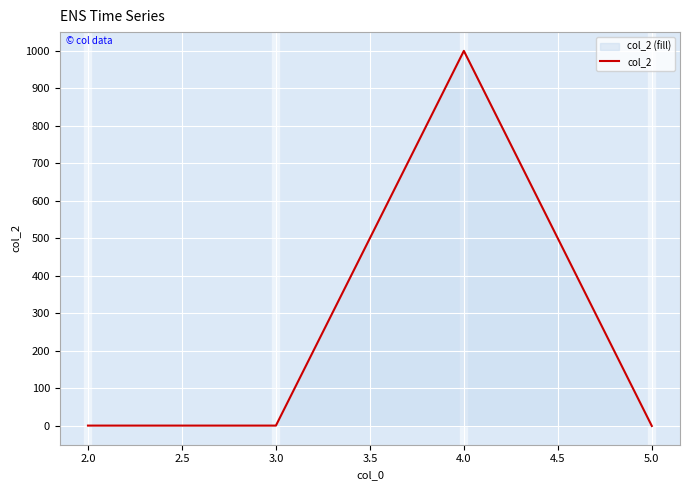

How many interior local peaks (higher than both neighbors) does the data have?

1